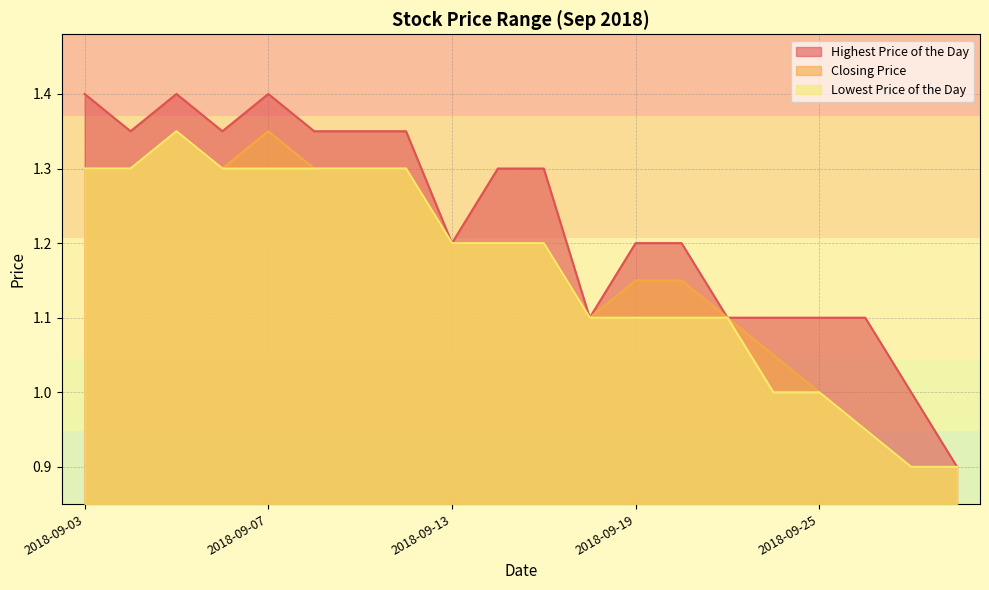

Does the chart have visible grid lines?

Yes